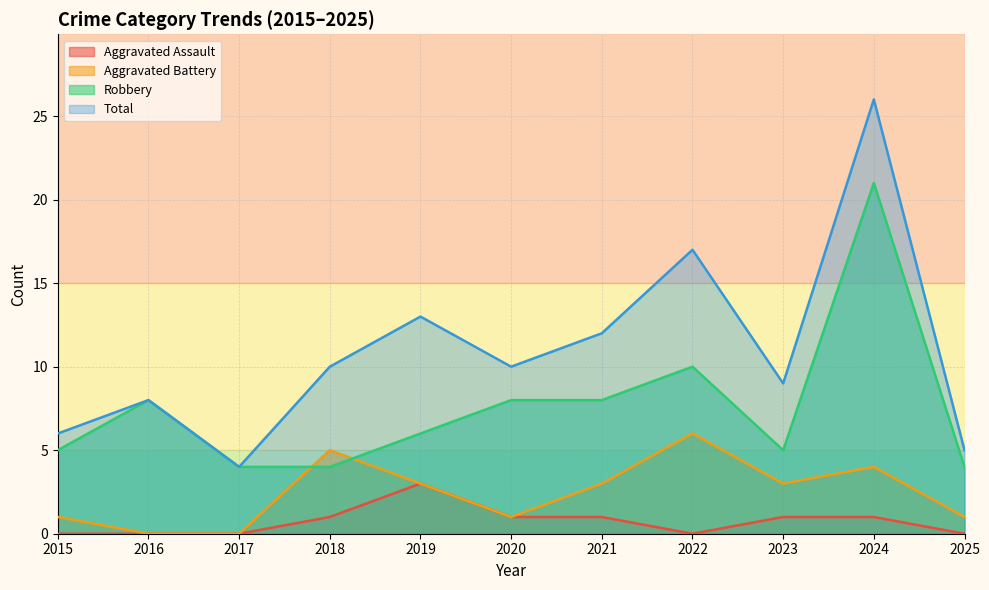

In Total, how many points are lower than both neighbors (excluding endpoints)?

3